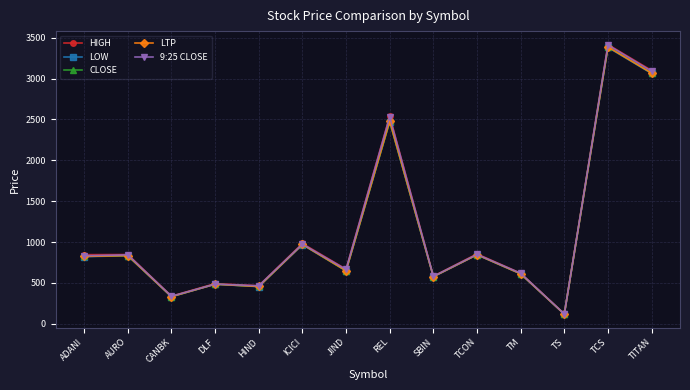

Which series changed the most between CANBK and TITAN?

HIGH